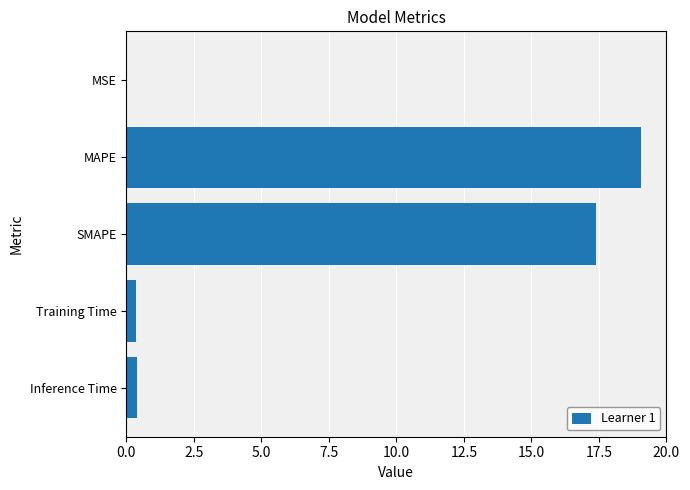

The chart shows a value of 19.0 at MAPE. True or false?

True